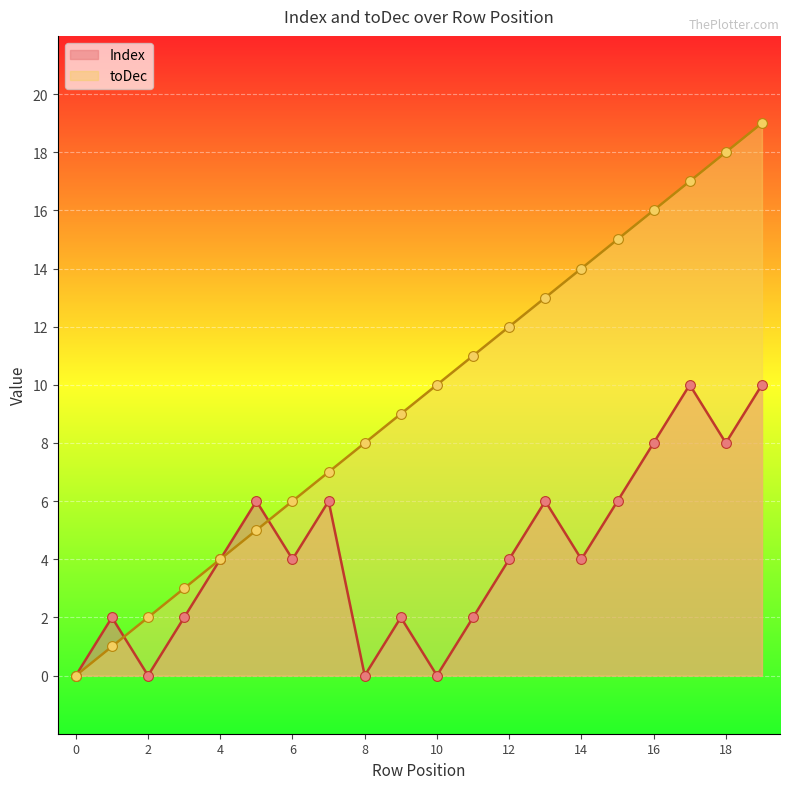

Which series has the largest Y range (max minus min)?

toDec